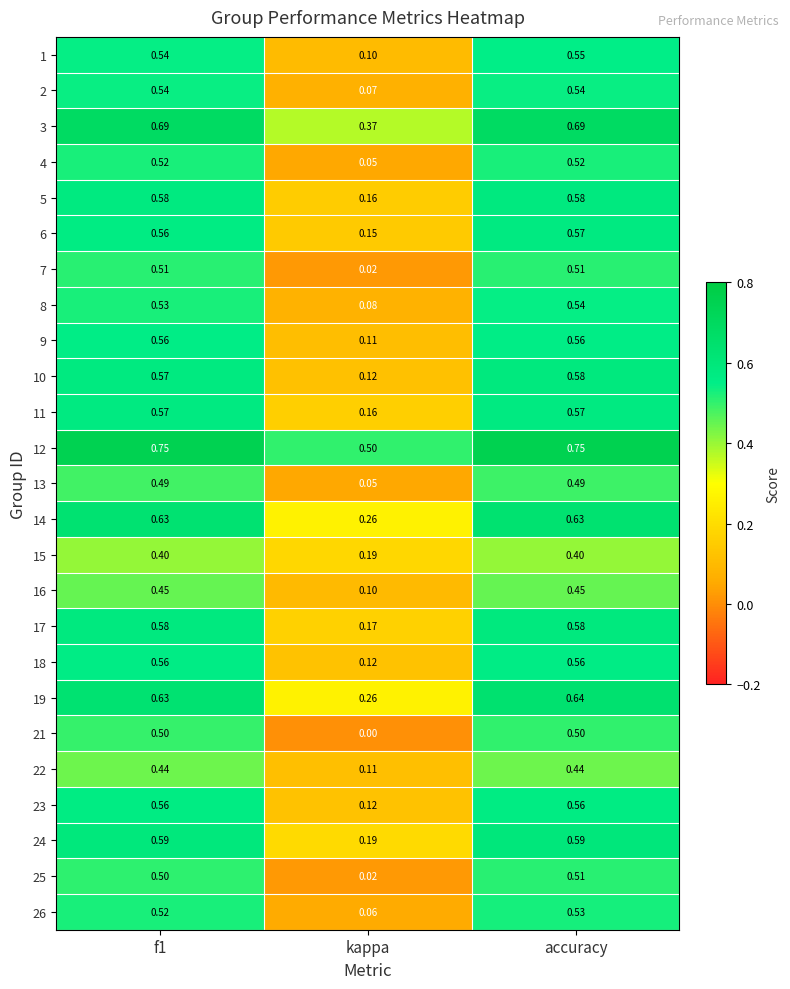

Where is 10 nearest to the value 0?

kappa